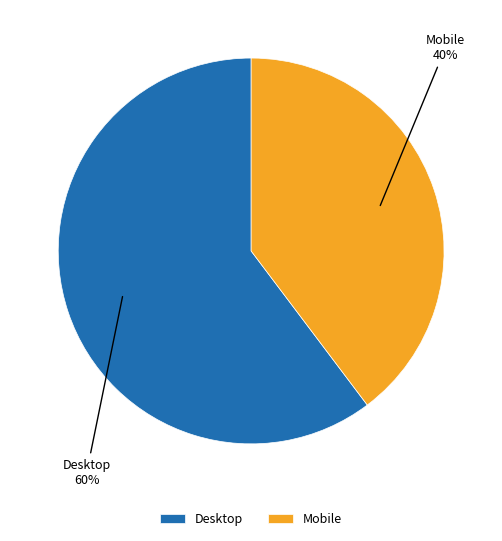

The Mobile slice represents 54% of the pie. True or false?

False